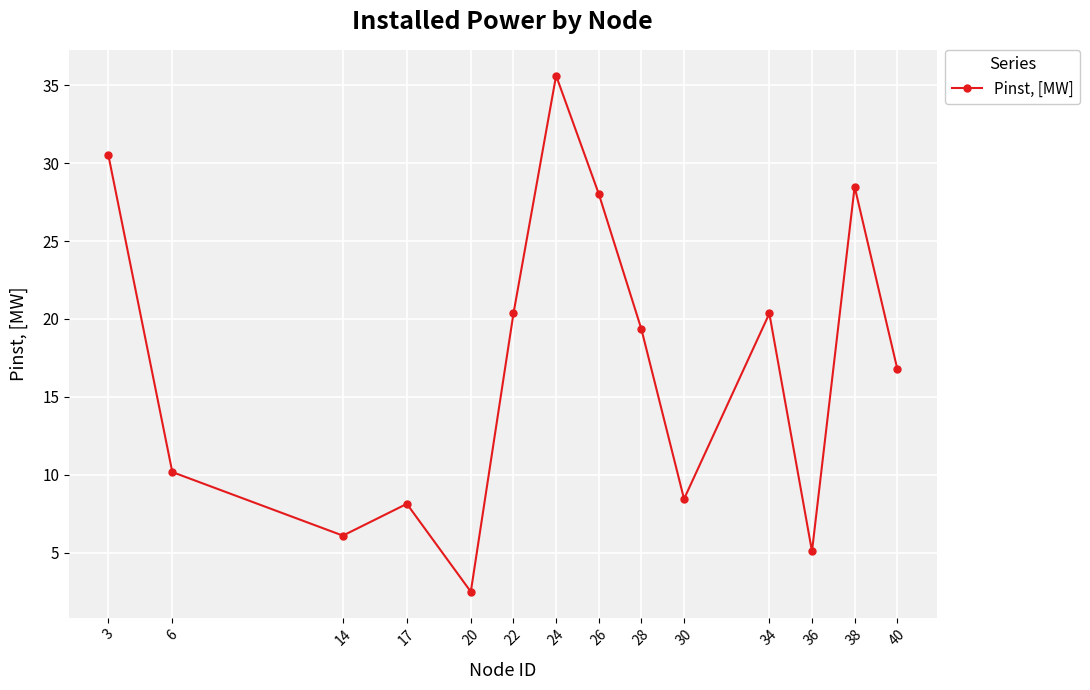

What is the change in value from 30 to 40?

+8.4